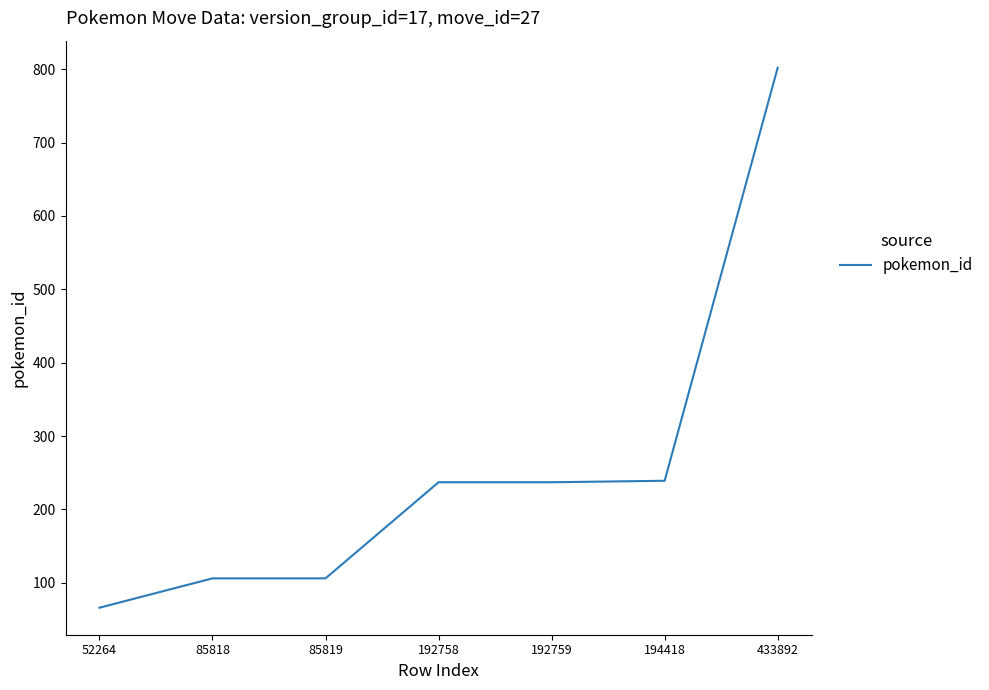

What is the change in value from 85818 to 192759?

+131